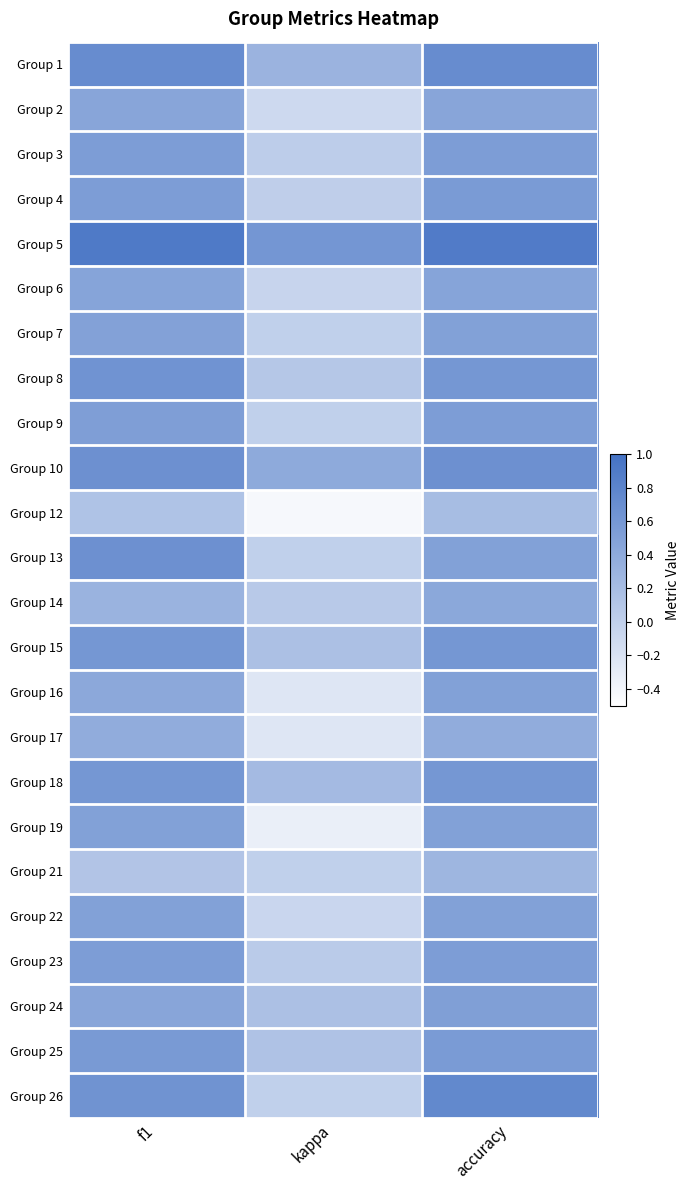

Reading right to left, transcribe all the data shown in this chart.

Group 1: accuracy=0.7	kappa=0.3	f1=0.7
Group 2: accuracy=0.5	kappa=-0.1	f1=0.5
Group 3: accuracy=0.5	kappa=0.0	f1=0.5
Group 4: accuracy=0.6	kappa=0.0	f1=0.5
Group 5: accuracy=0.9	kappa=0.6	f1=0.9
Group 6: accuracy=0.5	kappa=-0.1	f1=0.5
Group 7: accuracy=0.5	kappa=0.0	f1=0.5
Group 8: accuracy=0.6	kappa=0.1	f1=0.6
Group 9: accuracy=0.5	kappa=0.0	f1=0.5
Group 10: accuracy=0.7	kappa=0.4	f1=0.7
Group 12: accuracy=0.2	kappa=-0.4	f1=0.1
Group 13: accuracy=0.5	kappa=0.0	f1=0.7
Group 14: accuracy=0.4	kappa=0.1	f1=0.3
Group 15: accuracy=0.6	kappa=0.2	f1=0.6
Group 16: accuracy=0.5	kappa=-0.2	f1=0.4
Group 17: accuracy=0.4	kappa=-0.2	f1=0.4
Group 18: accuracy=0.6	kappa=0.2	f1=0.6
Group 19: accuracy=0.5	kappa=-0.3	f1=0.5
Group 21: accuracy=0.3	kappa=0.0	f1=0.1
Group 22: accuracy=0.5	kappa=-0.1	f1=0.5
Group 23: accuracy=0.5	kappa=0.1	f1=0.5
Group 24: accuracy=0.5	kappa=0.2	f1=0.4
Group 25: accuracy=0.6	kappa=0.1	f1=0.6
Group 26: accuracy=0.8	kappa=0.0	f1=0.6